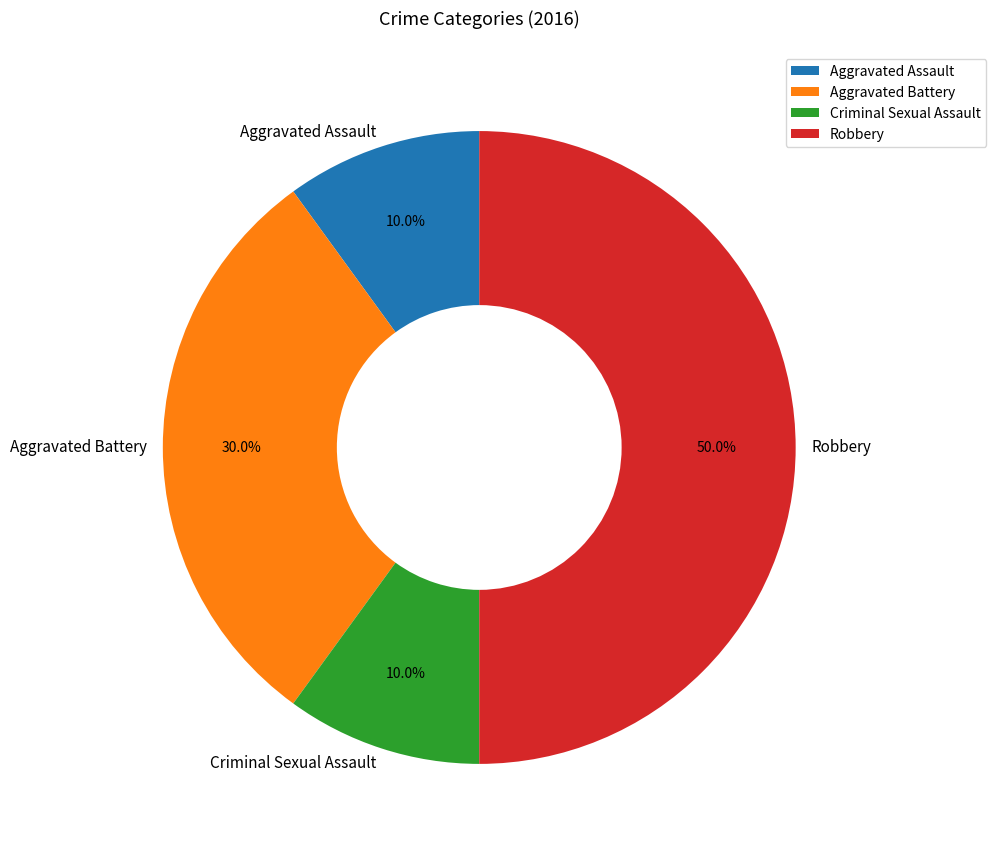

To the nearest percent, what portion does Aggravated Assault represent?

10%